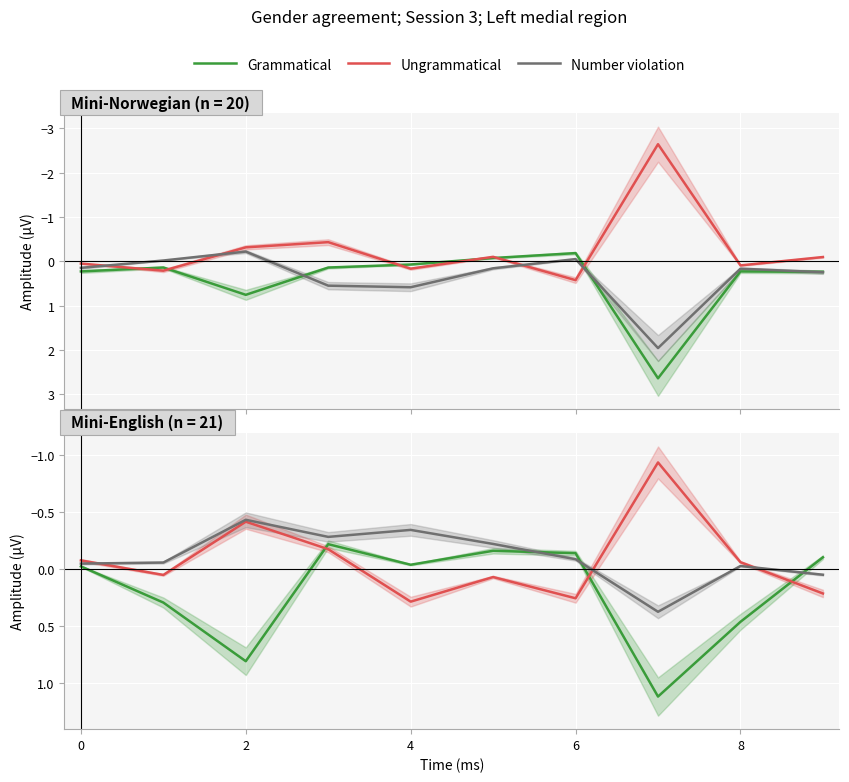

What is the label of the 3rd point from the right?

7